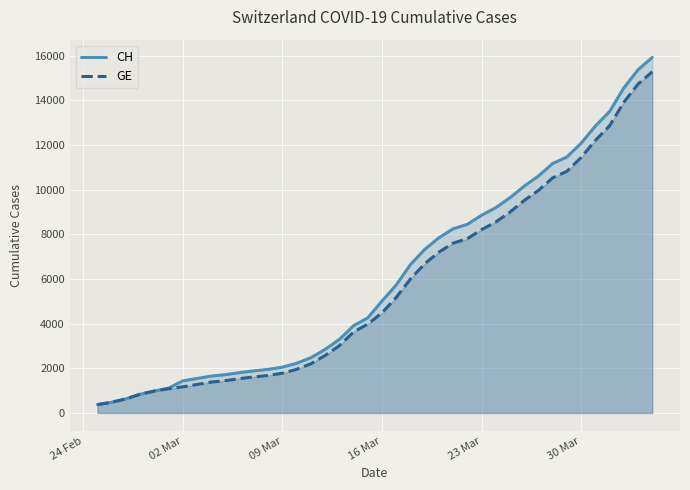

What is the smallest value displayed?

375